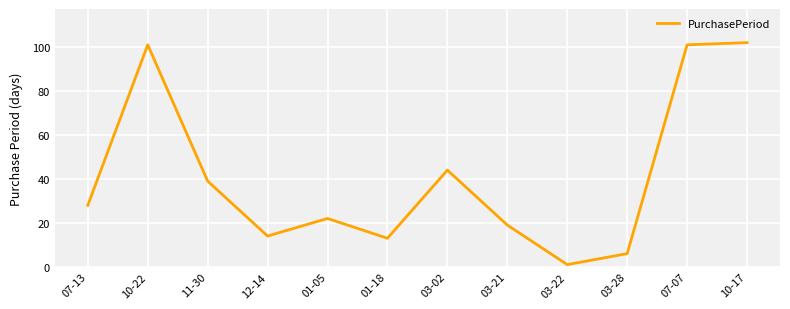

Which label corresponds to the smallest value in the chart?

03-22